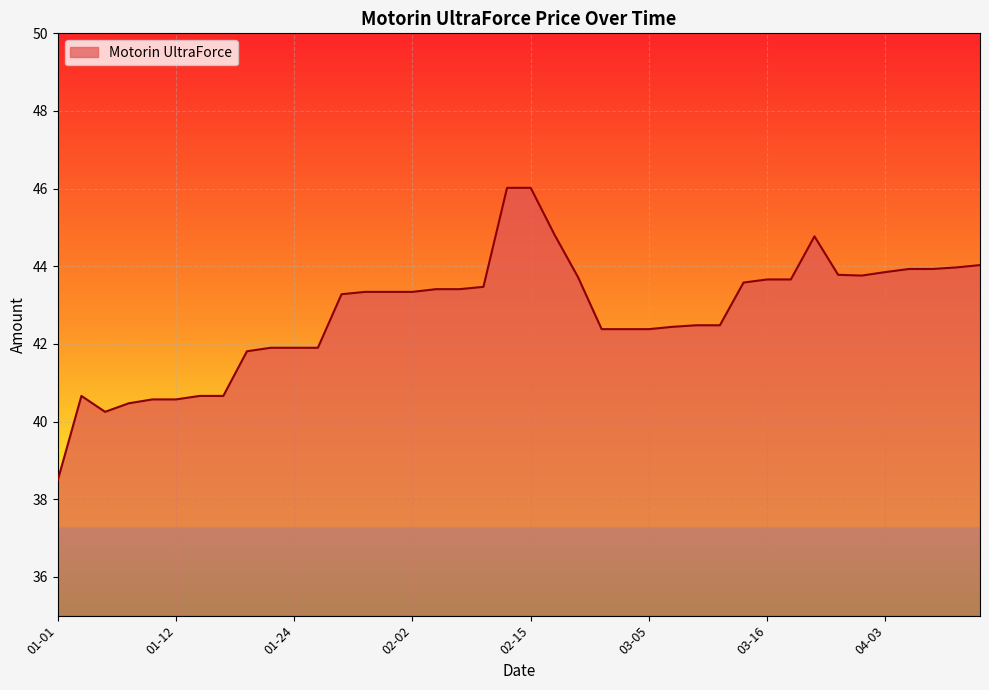

What is the greatest value displayed?

46.0